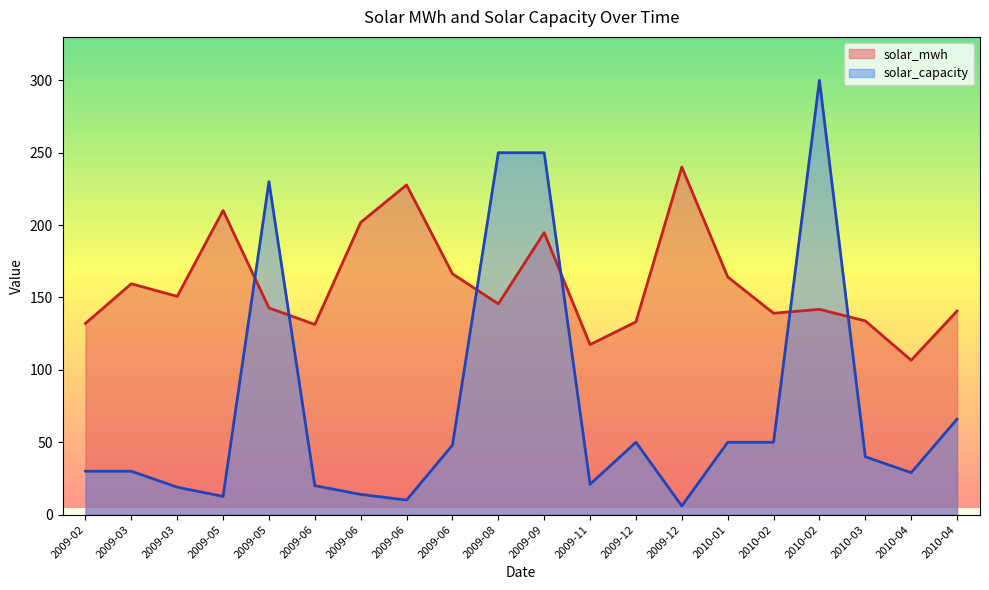

How many interior local peaks does the solar_capacity series have?

3